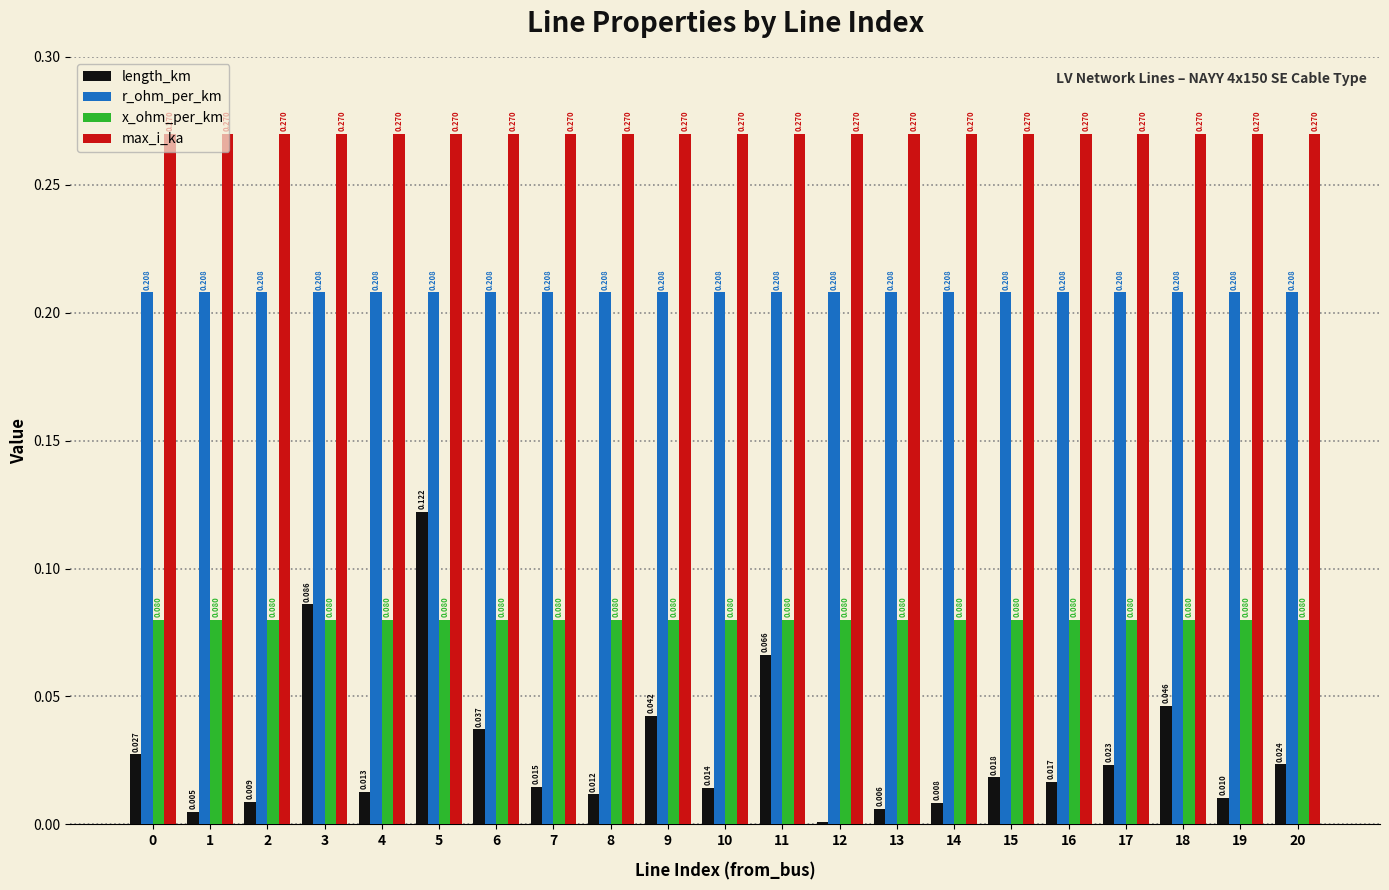

Is it true that r_ohm_per_km equals 0.1 at 20?

False